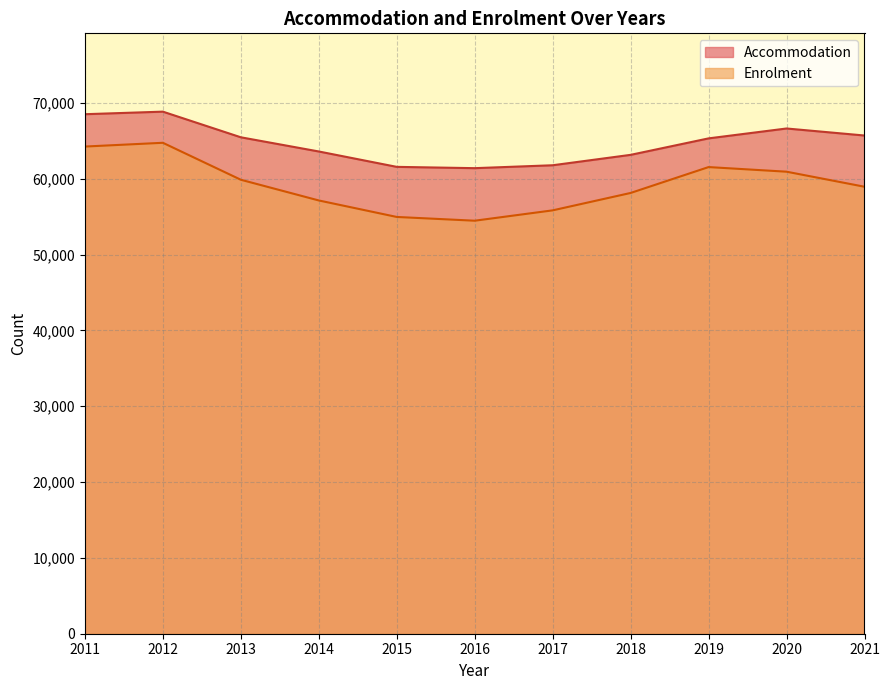

True or false: Accommodation and Enrolment cross at least once.

False